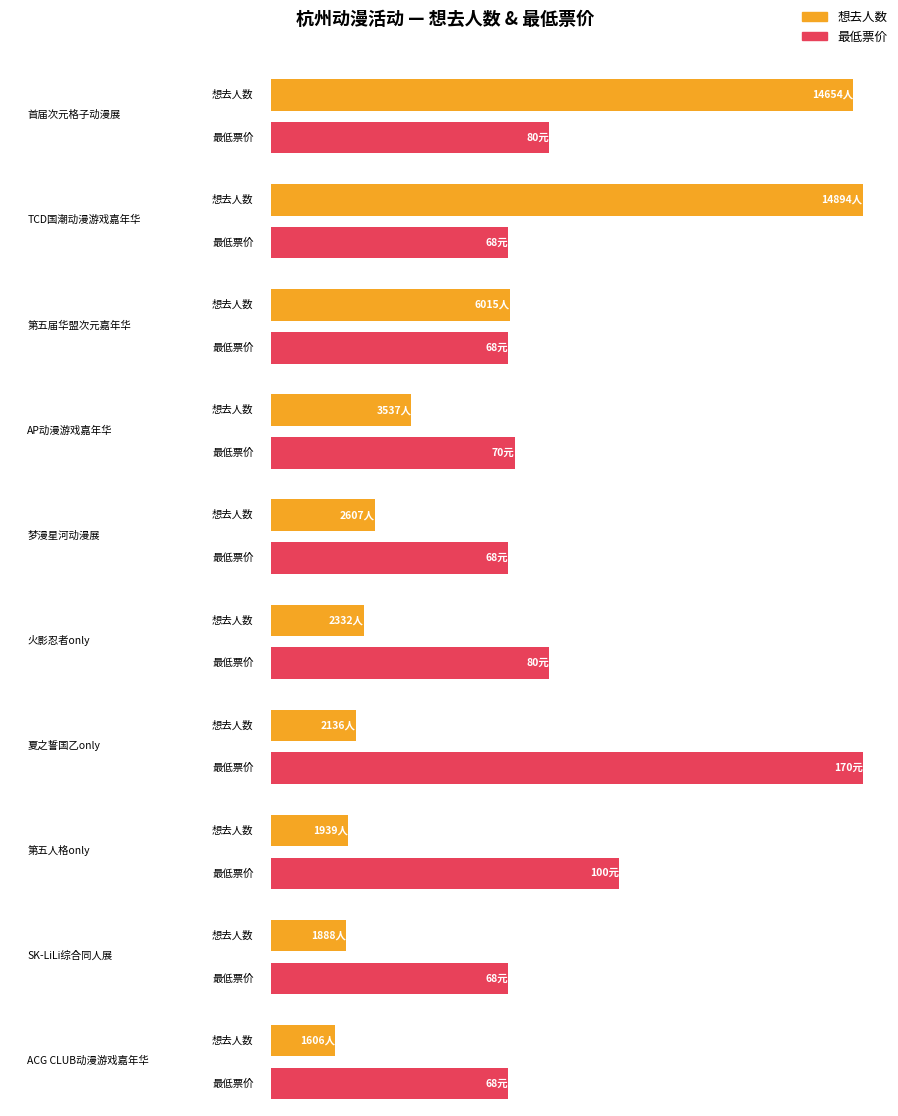

What is the label of the 2nd bar from the left?

TCD国潮动漫游戏嘉年华